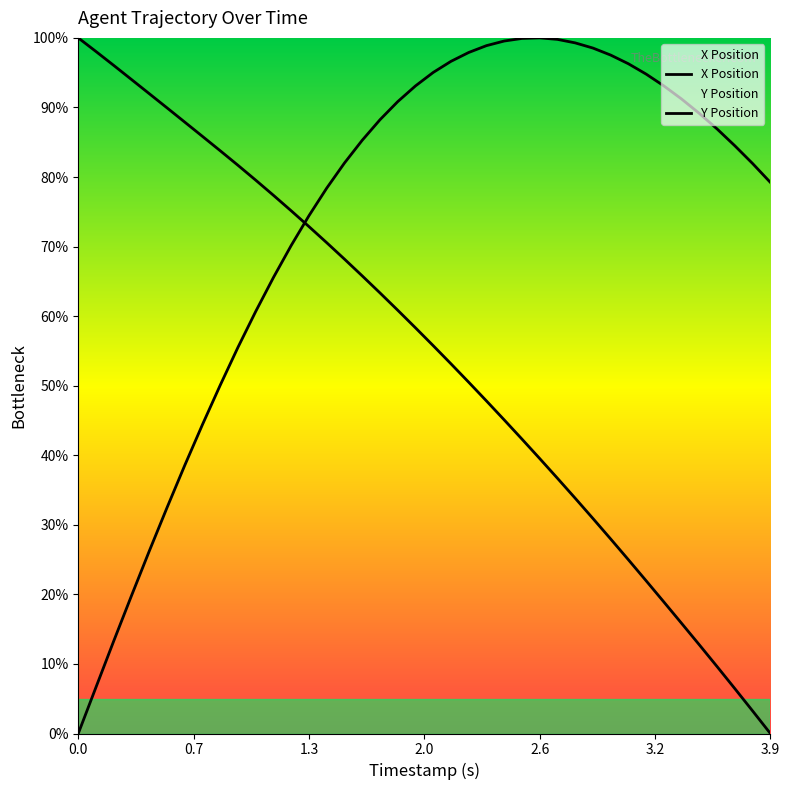

Rank the series by their maximum value, from highest to lowest.

X Position, Y Position